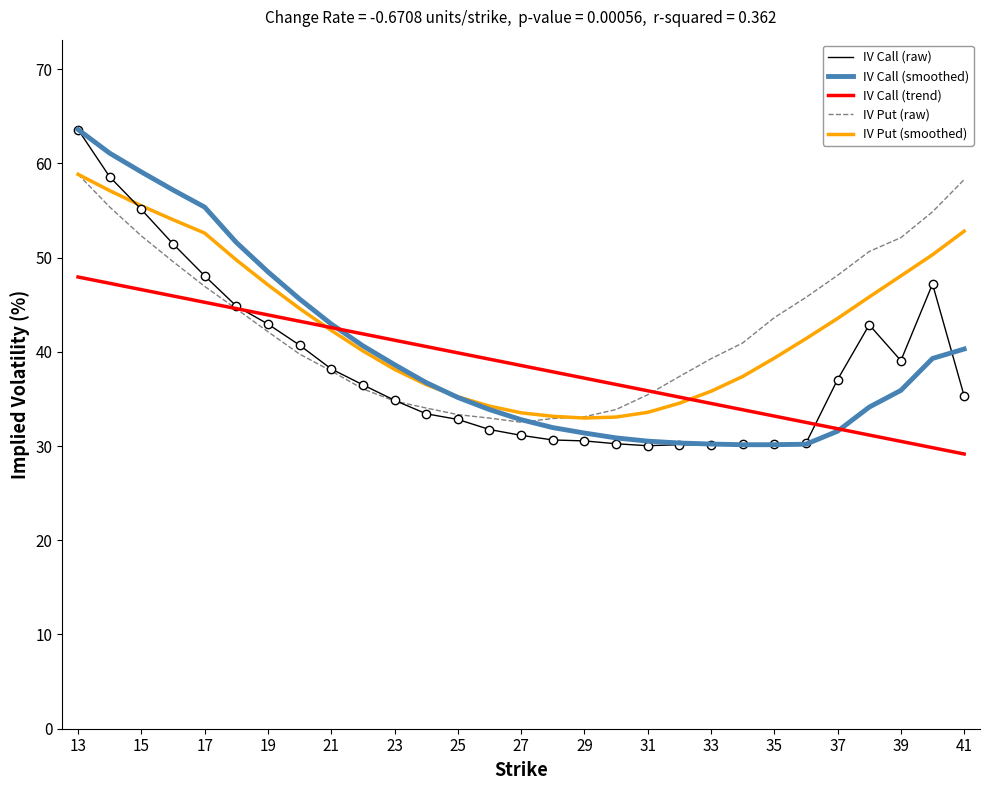

What is the lowest value of the IV Call (raw) series?

30.0